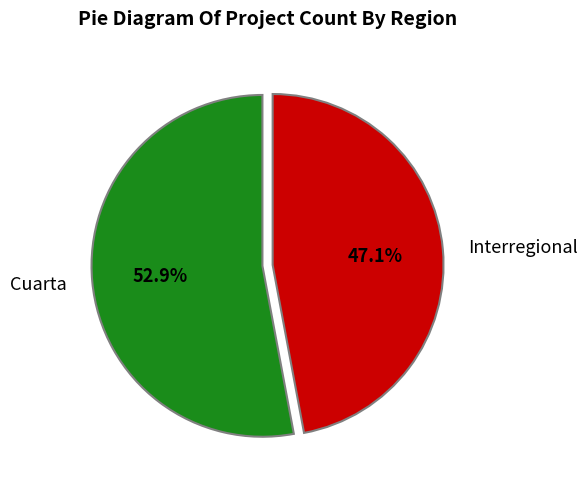

To the nearest percent, what is the combined percentage of Interregional and Cuarta?

100%